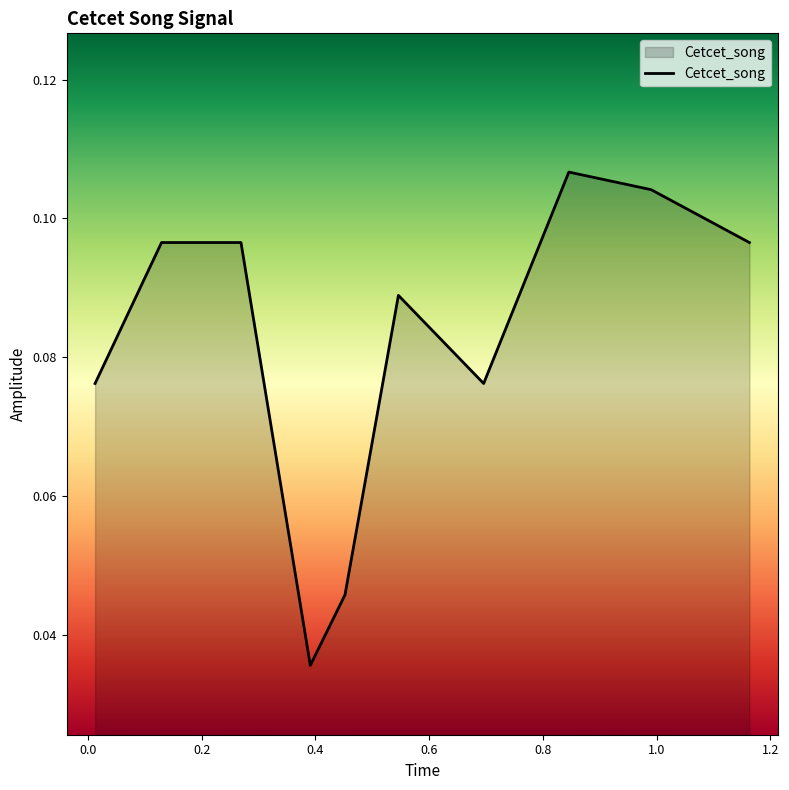

Is this an area chart (filled region under the line)?

Yes